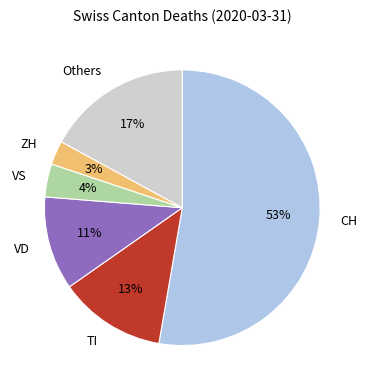

Rank the categories by value from lowest to highest.

ZH, VS, VD, TI, Others, CH